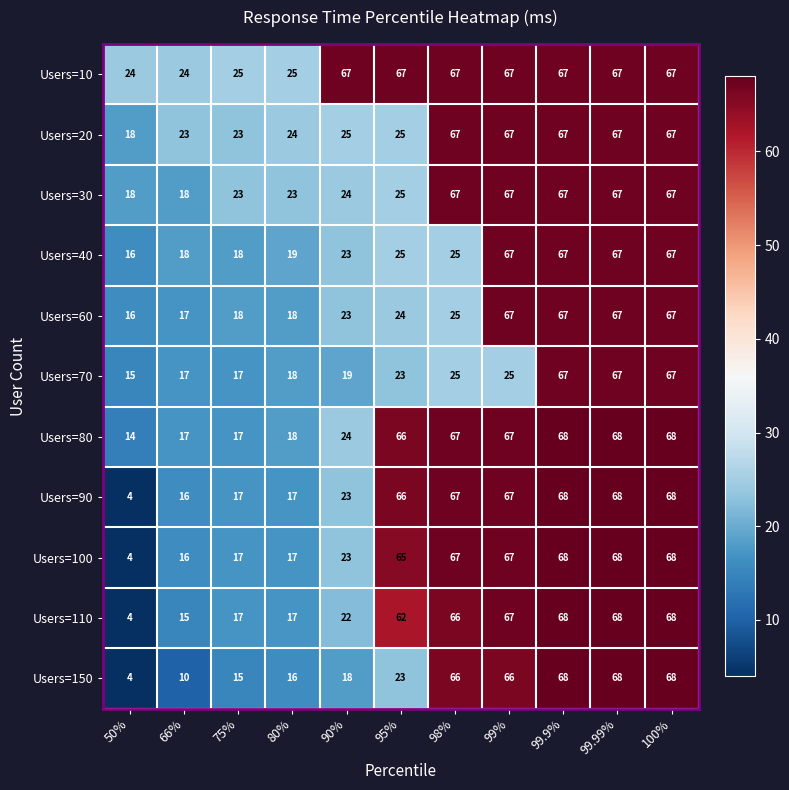

Which series changed the most between 90% and 99.9%?

Users=150